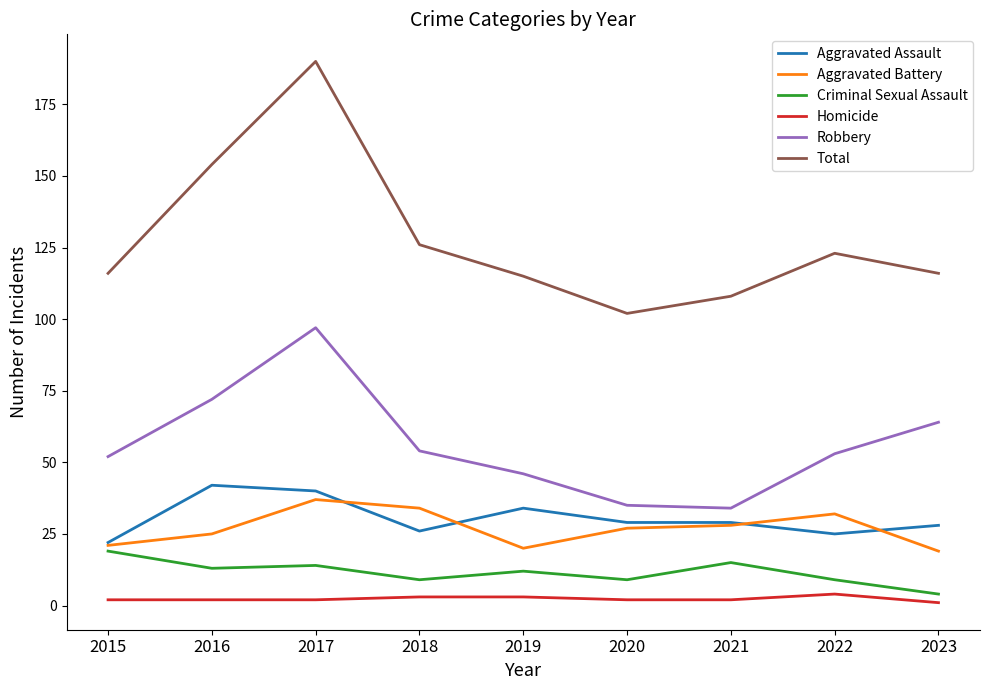

What are all the series names shown in the legend?

Aggravated Assault, Aggravated Battery, Criminal Sexual Assault, Homicide, Robbery, Total